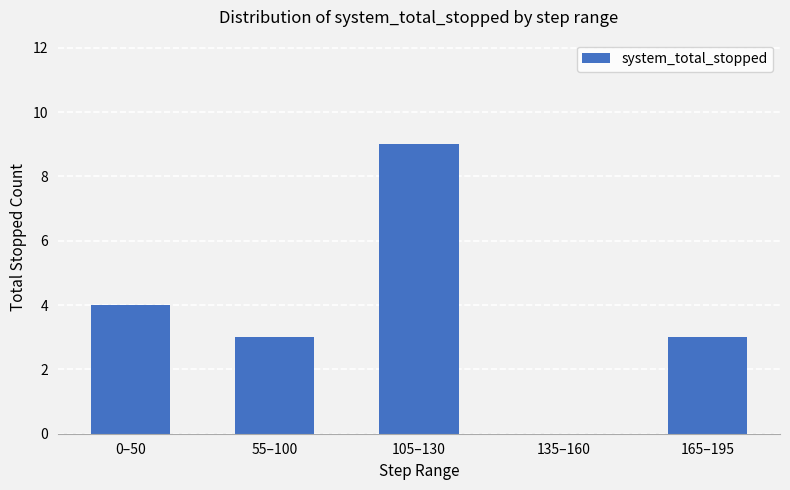

What value does the data have at 165–195?

3